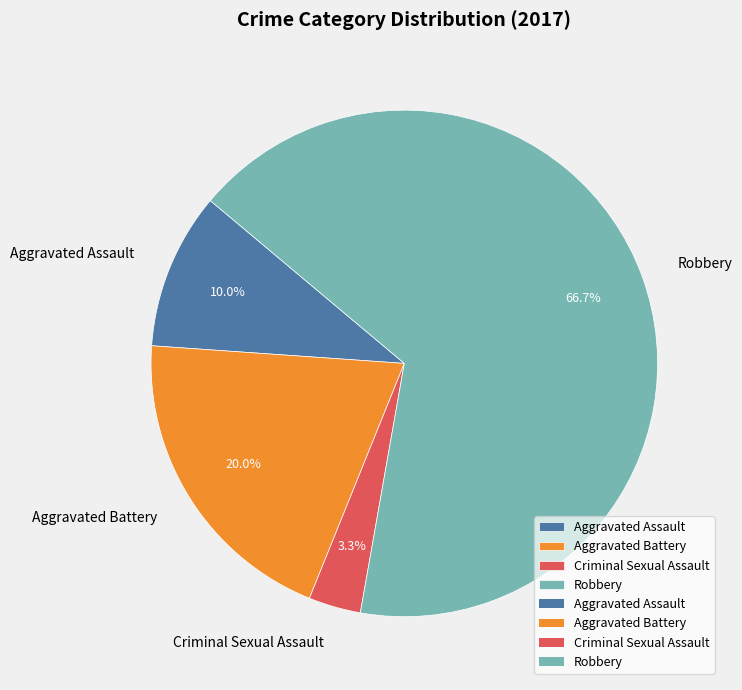

Is Robbery the majority of the pie?

Yes